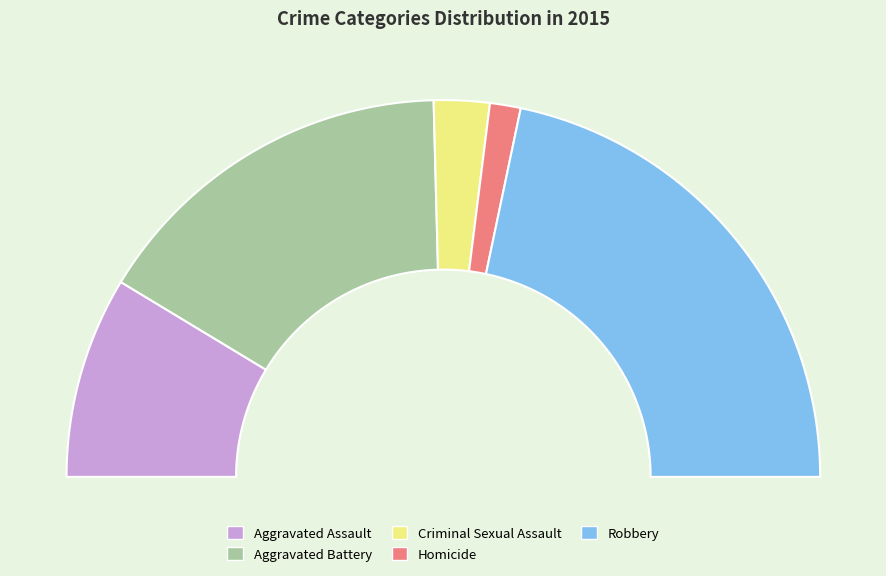

Which category has the biggest portion of the pie?

Robbery